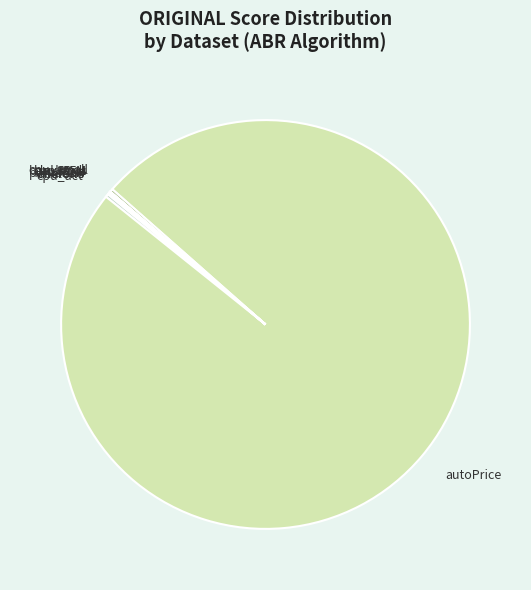

Which slice is the largest?

autoPrice